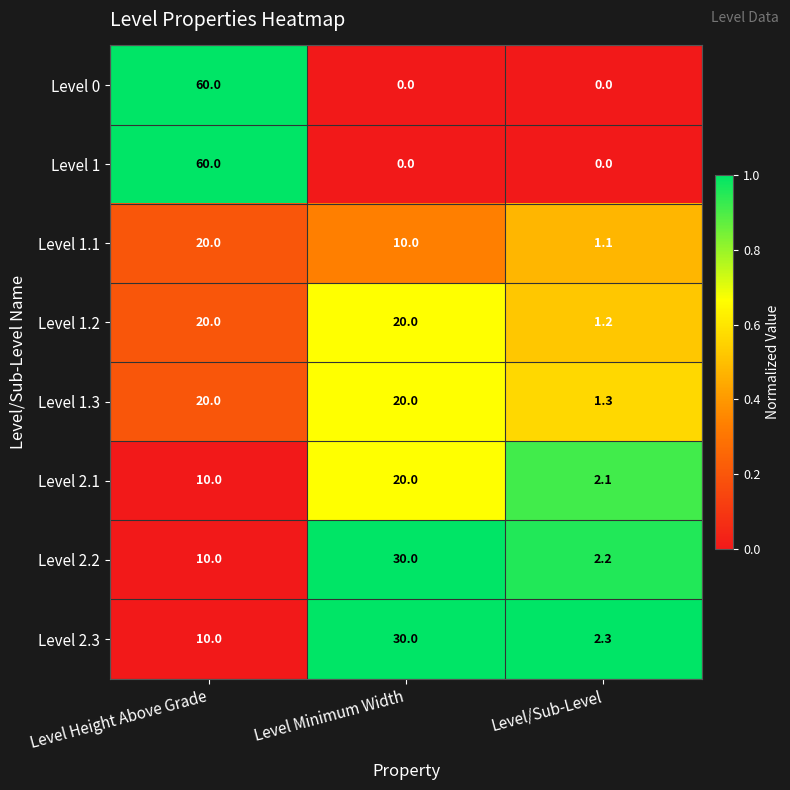

What is the difference between the maximum and minimum values in the Level 2.1 series?

17.9